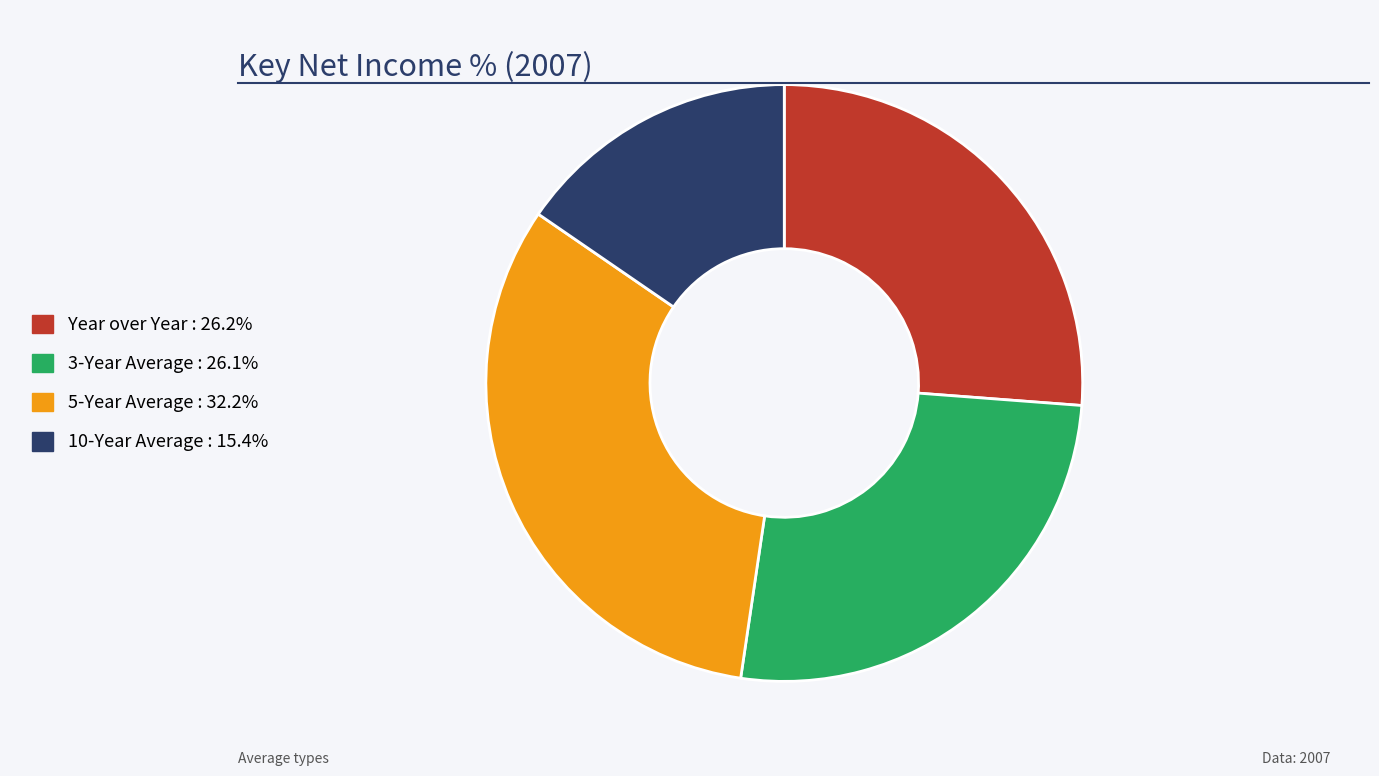

True or false: 10-Year Average accounts for 15% of the total.

True